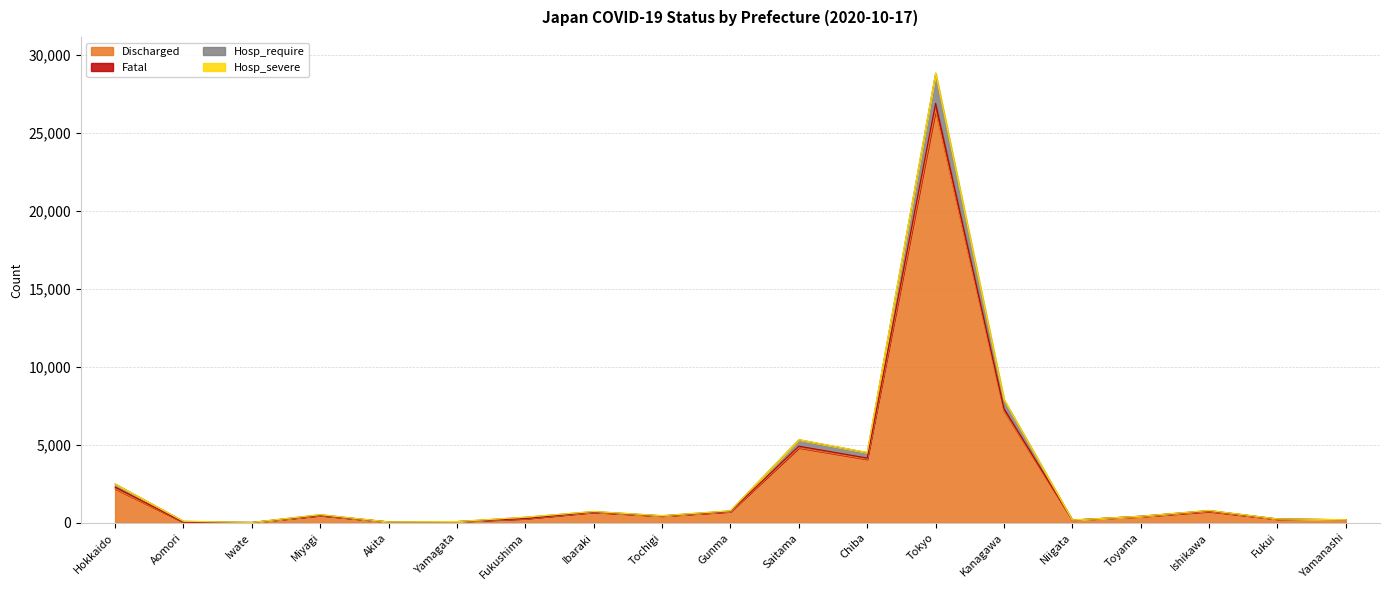

At which label does Discharged reach its peak?

Tokyo